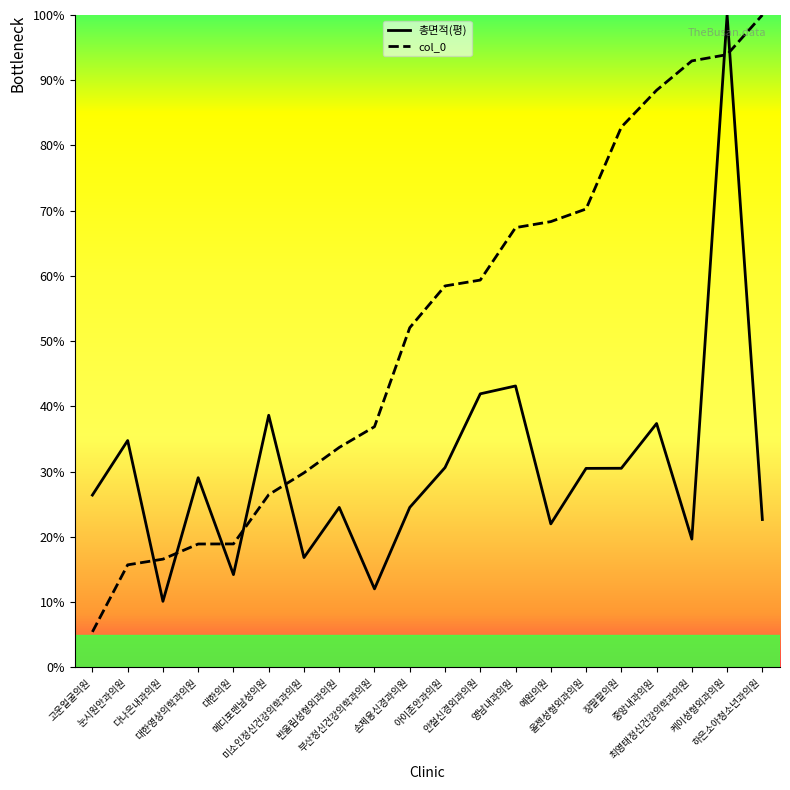

Which series changed the most between 영남내과의원 and 하은소아청소년과의원?

col_0